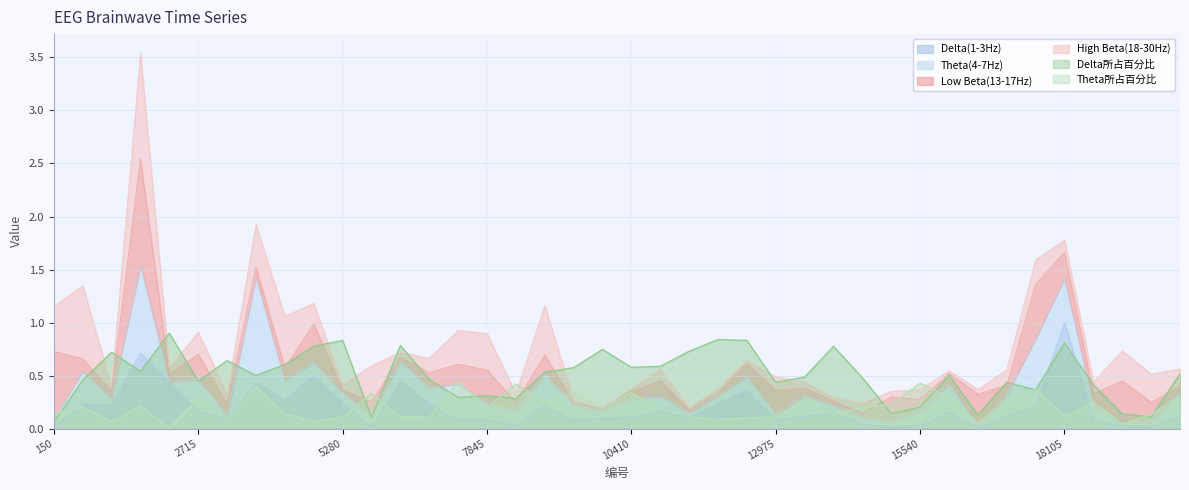

At which category does Delta所占百分比 reach its first local peak?

1176